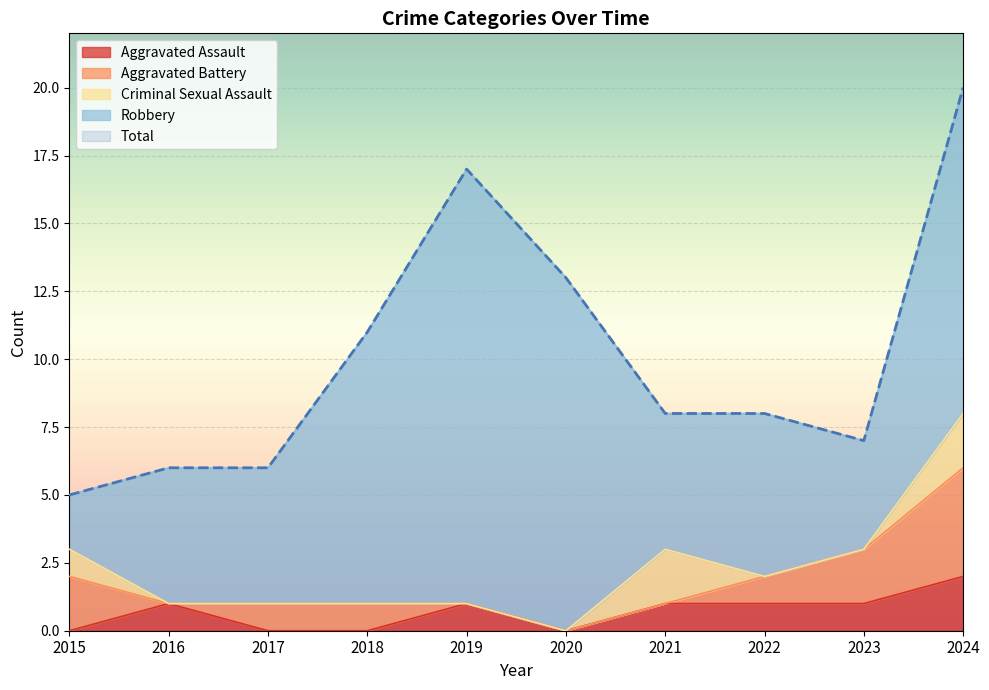

At which label does Total first exceed 8?

2018